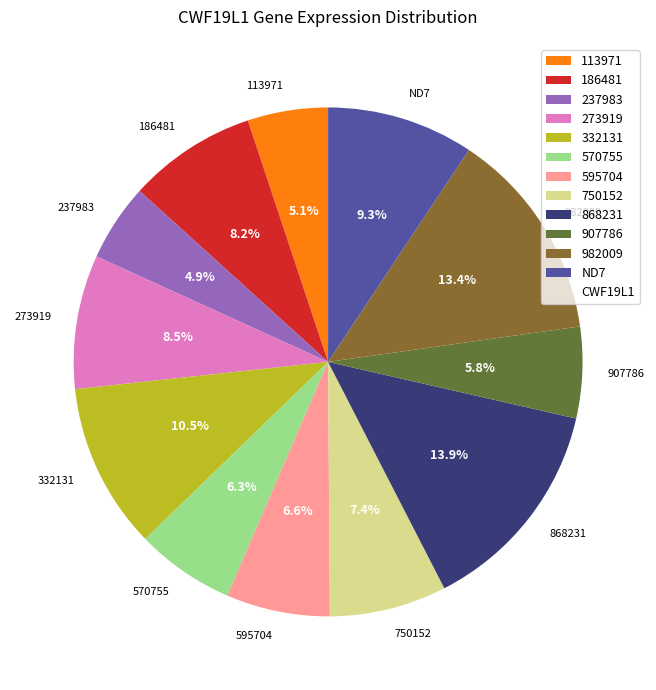

Approximately how many times larger is the value at 186481 compared to 750152?

1.1